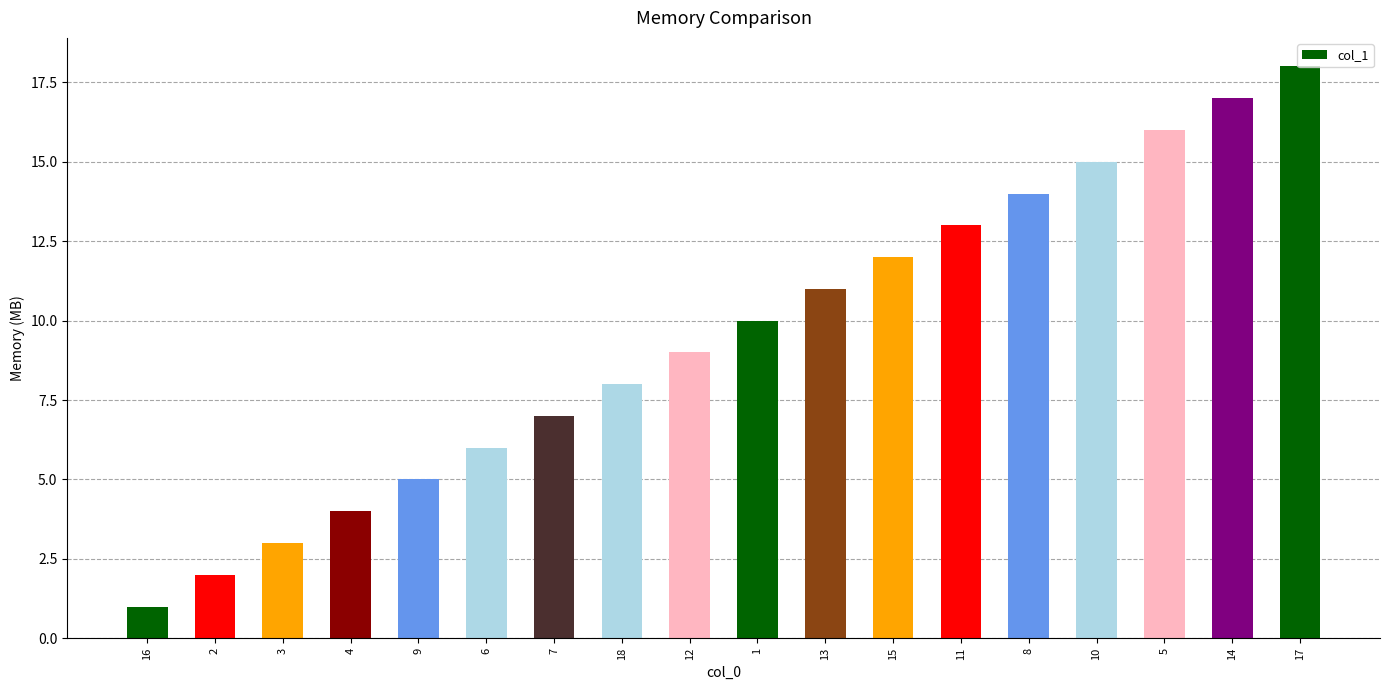

What is the maximum value shown in the chart?

18